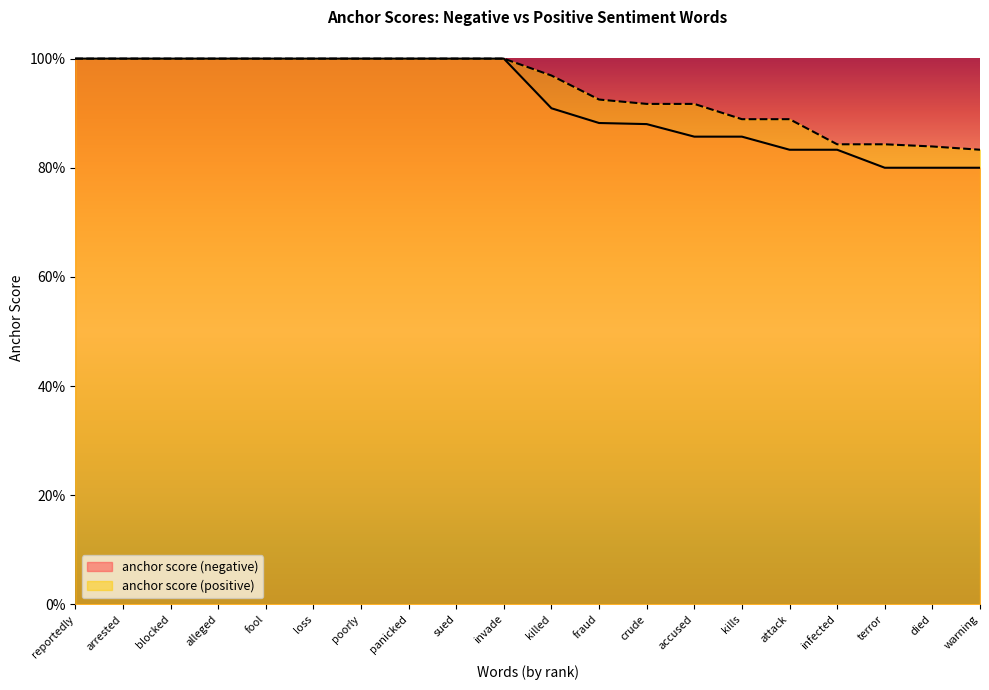

Does the chart have visible grid lines?

No